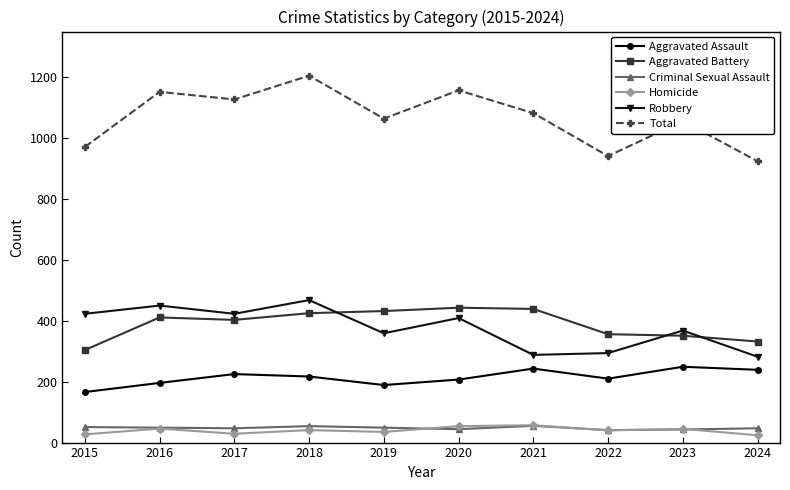

Is the value of Homicide at 2020 greater than the value of Aggravated Assault at 2019?

No